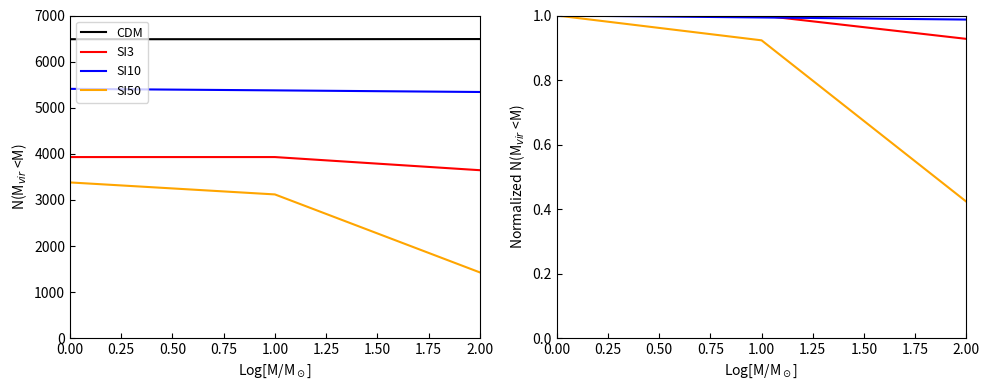

What is the total value across all series at 0.00?

4.0